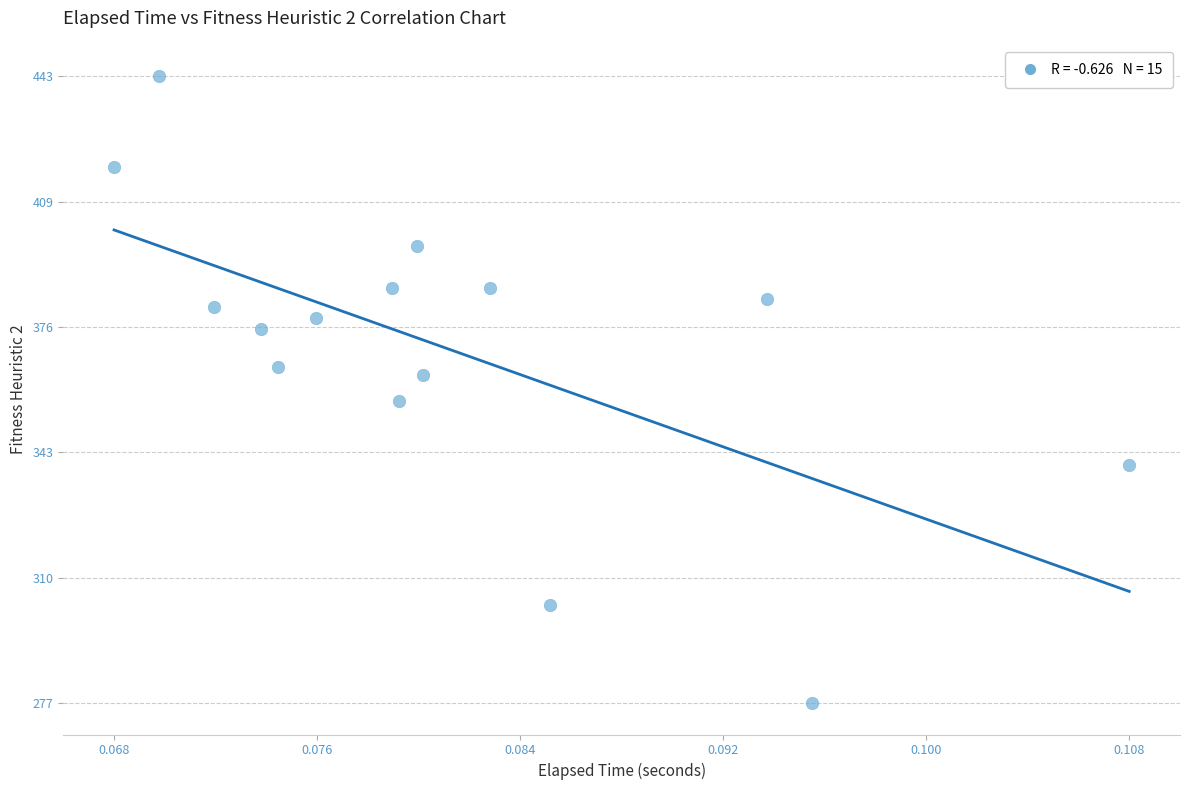

What is the range of Y values (max minus min)?

166